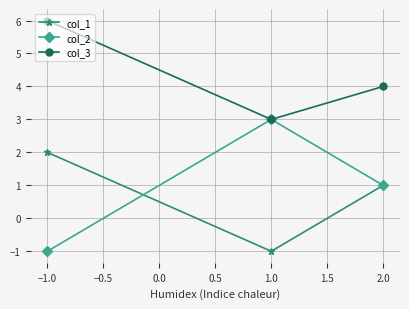

Does the chart display data point markers on the line(s)?

Yes